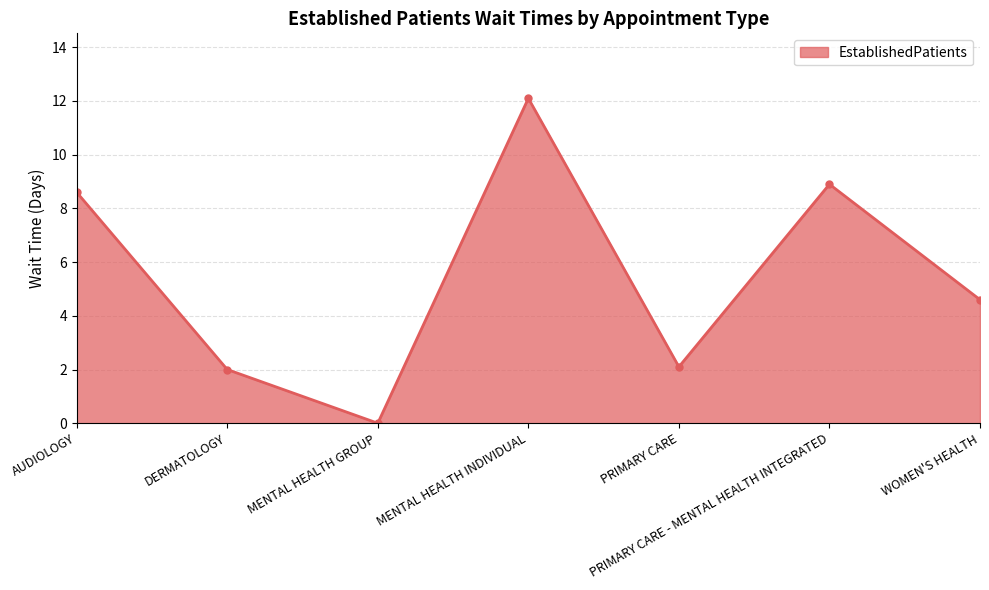

What is the average value?

5.5